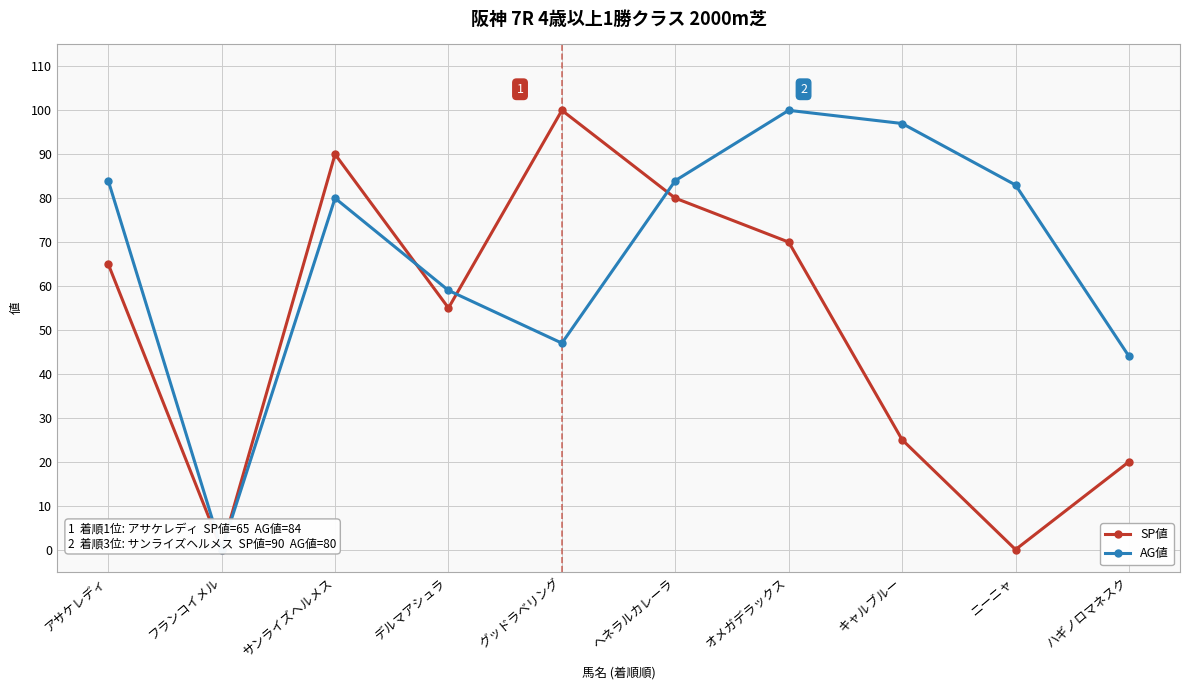

Rank the categories by AG値 value from highest to lowest.

オメガデラックス, キャルブルー, アサケレディ, ヘネラルカレーラ, ニーニャ, サンライズヘルメス, デルマアシュラ, グッドラベリング, ハギノロマネスク, フランコイメル